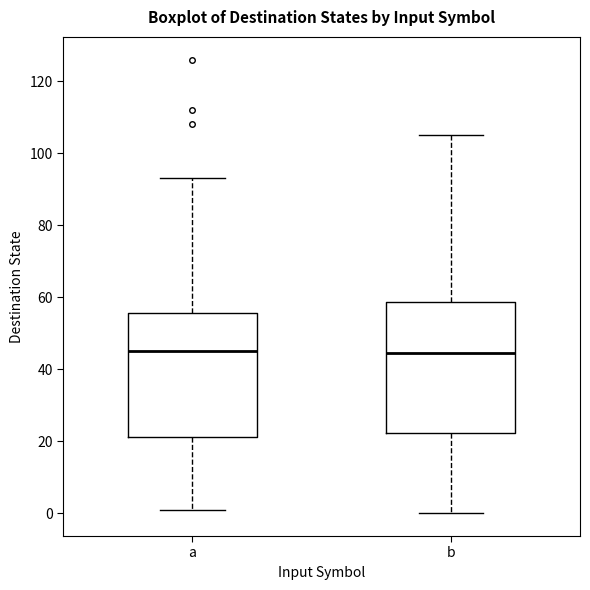

Comparing the boxes themselves (not the whiskers), which one is the tallest?

b